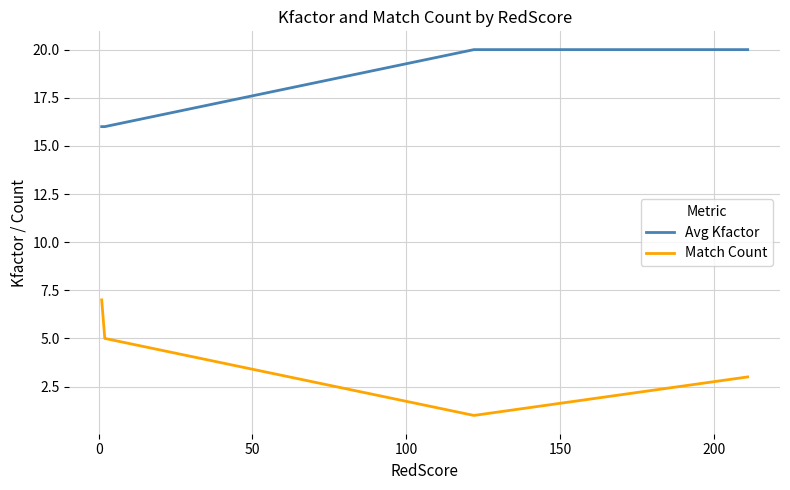

What is the maximum value for Match Count?

7